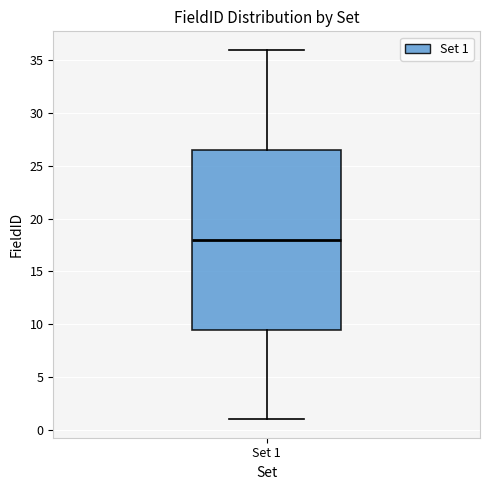

Transcribe this box plot: give where the median line is, the range the box spans, and where the two whiskers end, as read against the y-axis. The values are not printed on the chart, so give them approximately, as read against the axis.

median 18.0, box 9.5 to 26.5, whiskers 1.0 to 36.0